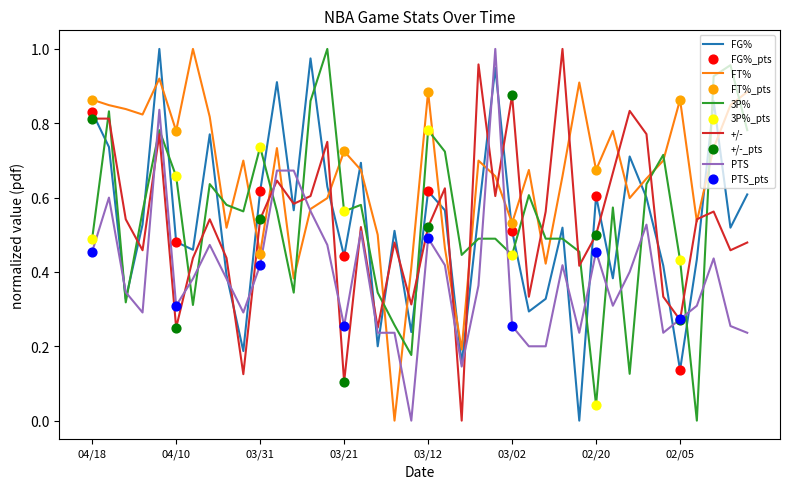

Does the chart have visible grid lines?

No